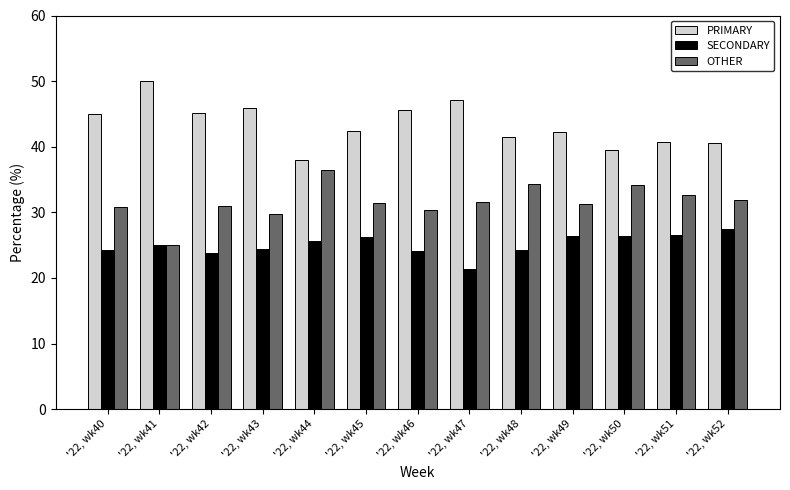

Is it true that PRIMARY equals 55.5 at '22, wk48?

False